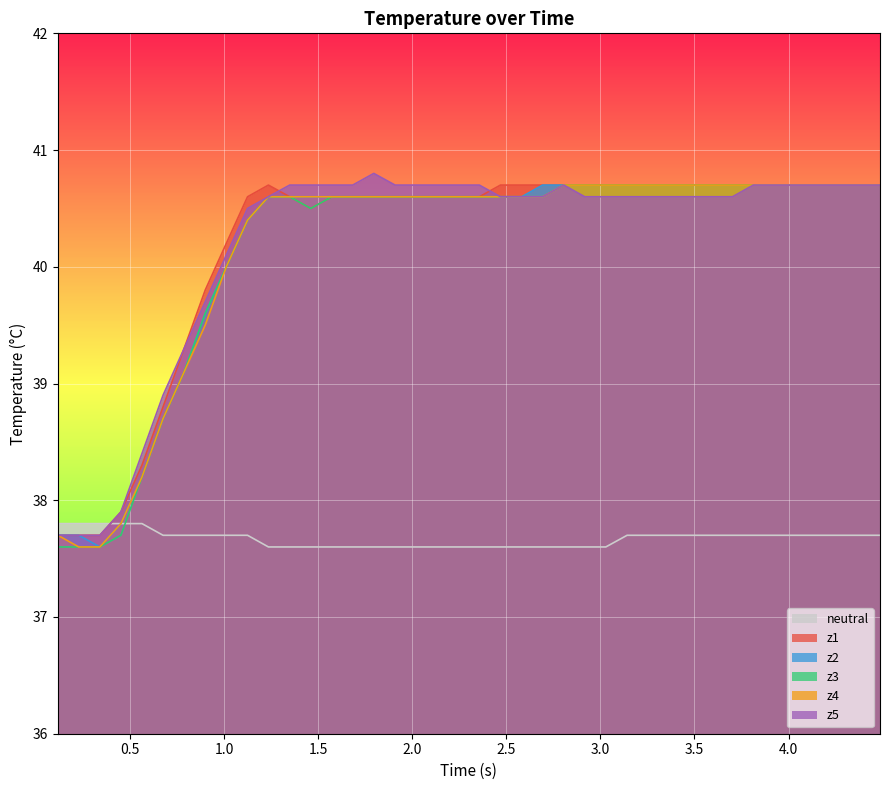

True or false: z3 and z4 cross at least once.

False